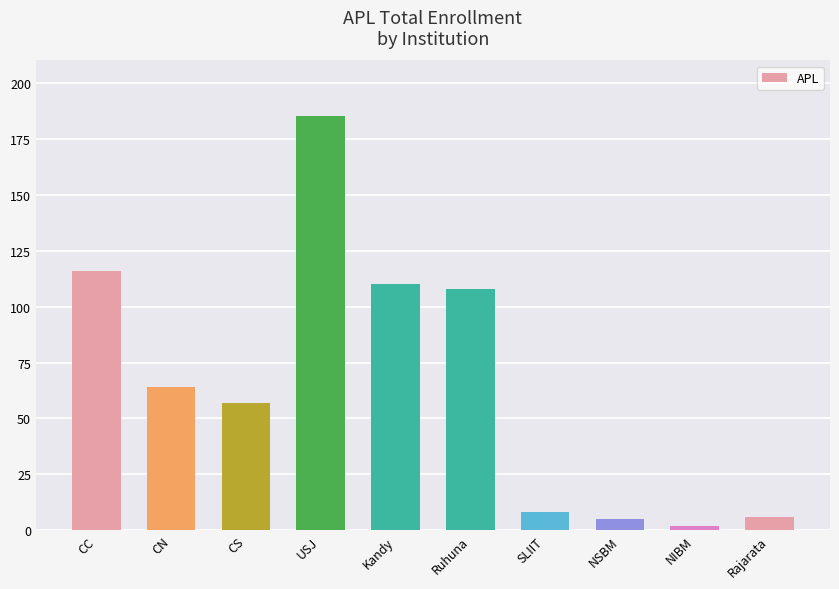

What position from the right is Ruhuna?

5